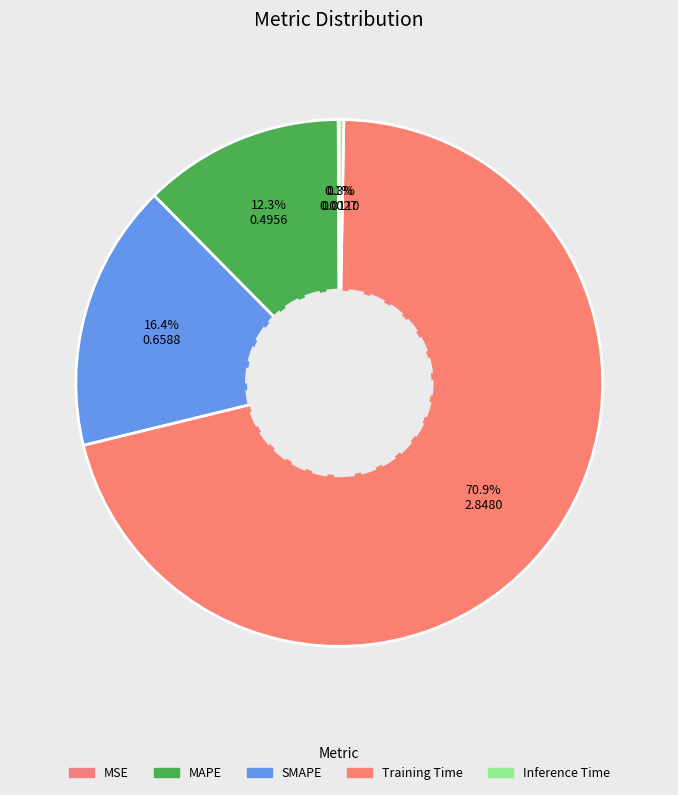

Rank the categories by value from highest to lowest.

Training Time, SMAPE, MAPE, Inference Time, MSE